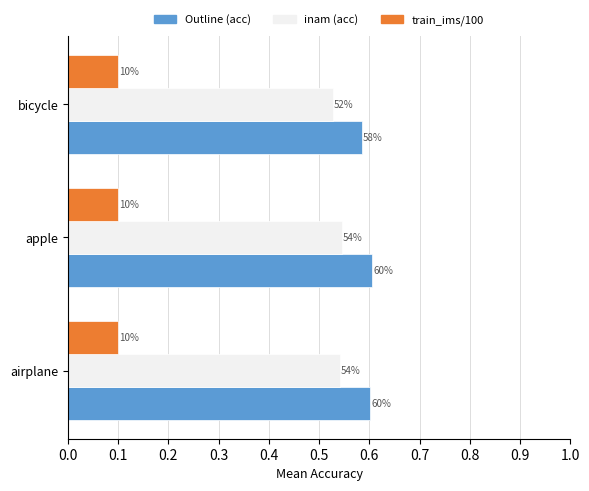

What are all the series names shown in the legend?

Outline (acc), inam (acc), train_ims/100